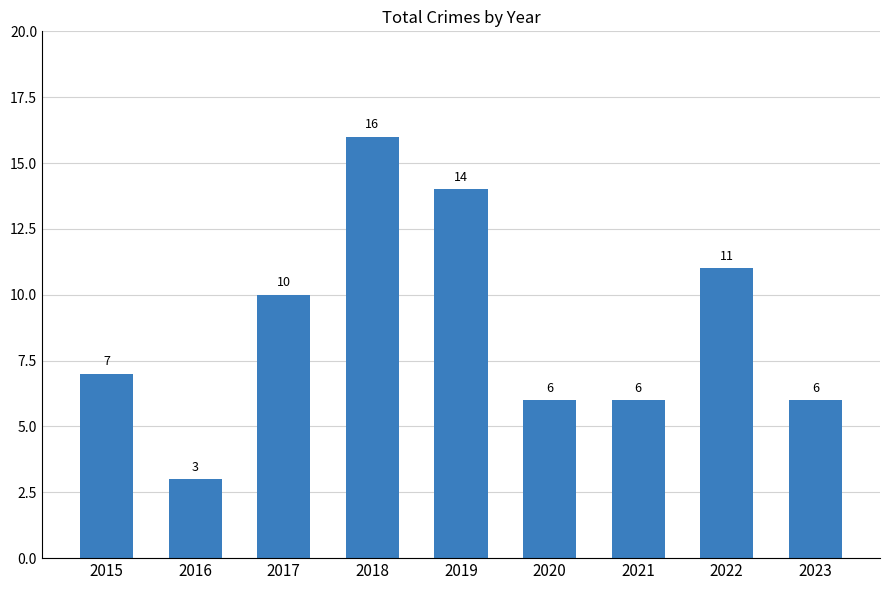

Count the number of data series in this chart.

1